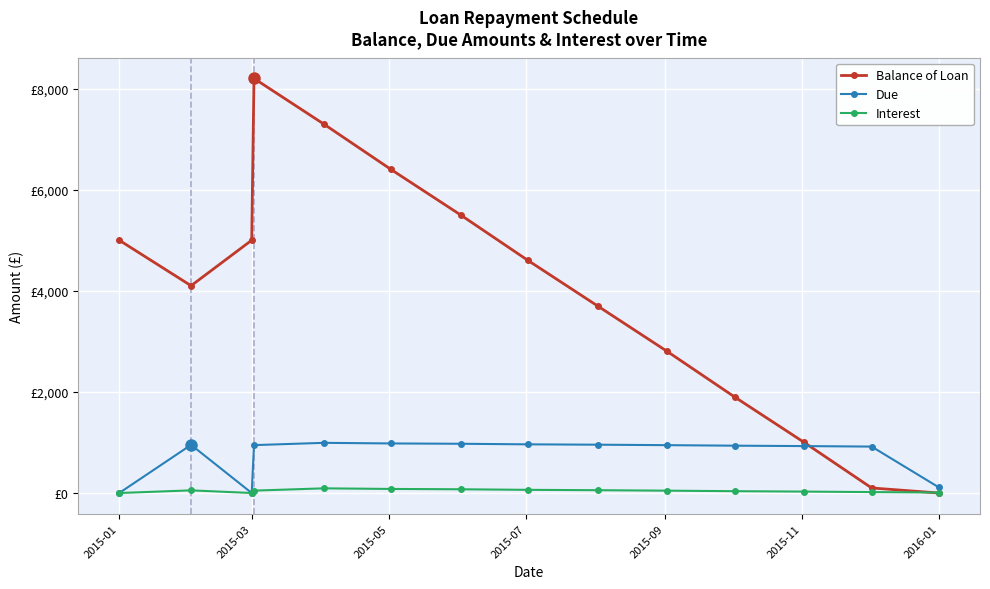

Which series has the largest range (max minus min)?

Balance of Loan